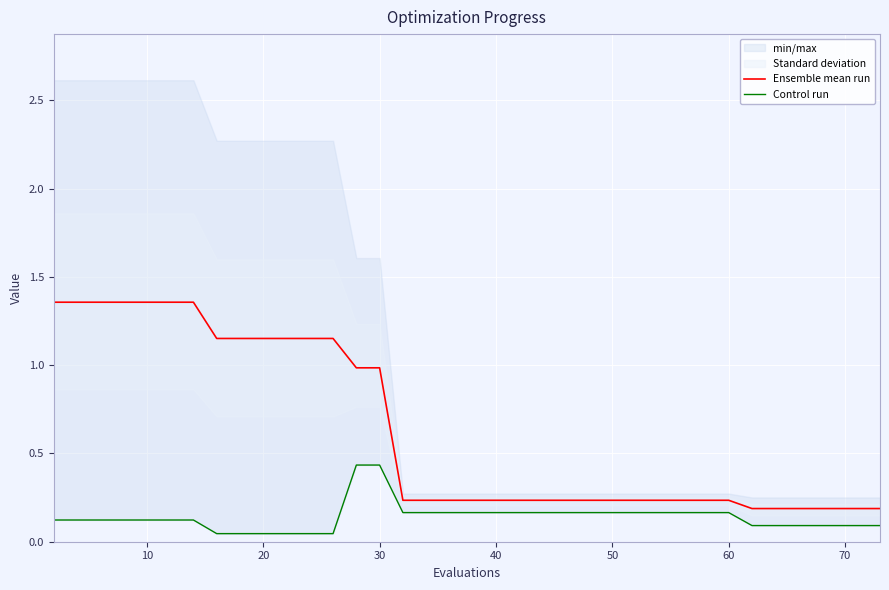

True or false: Ensemble mean run has more than 2 interior local peaks.

False